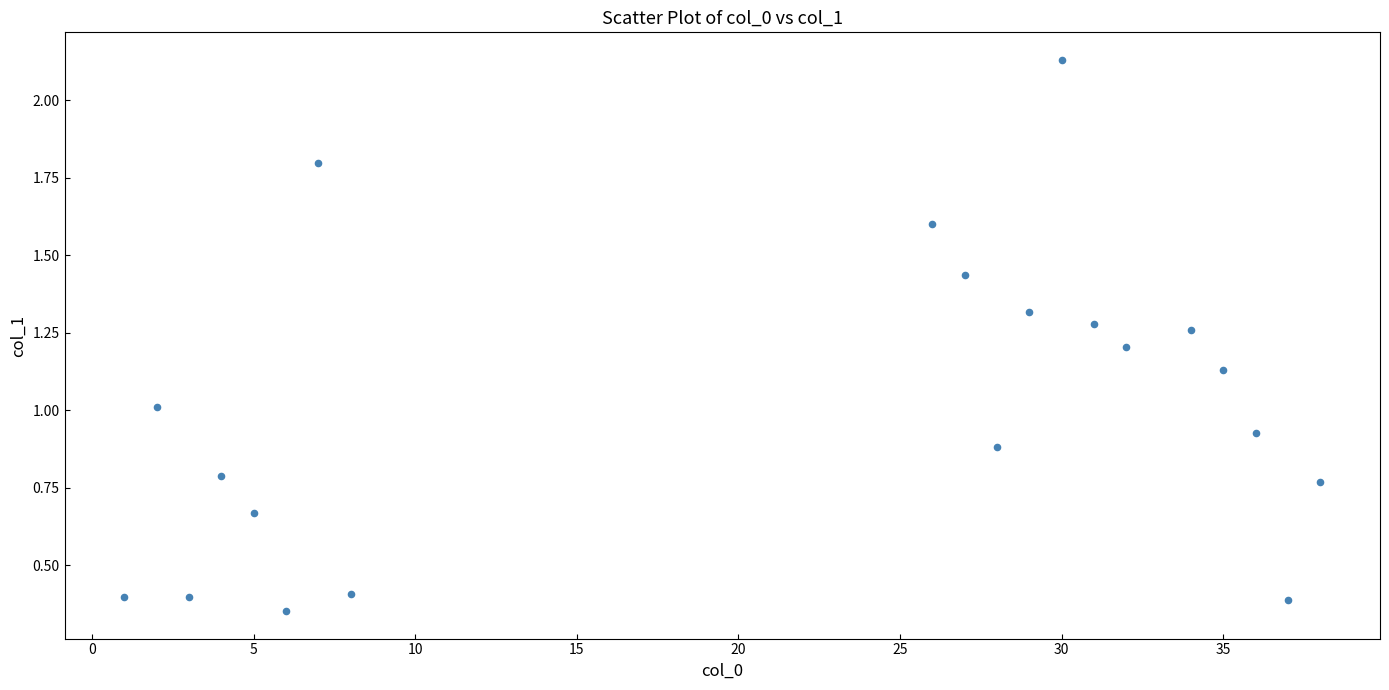

What is the range of X values (max minus min)?

37.0